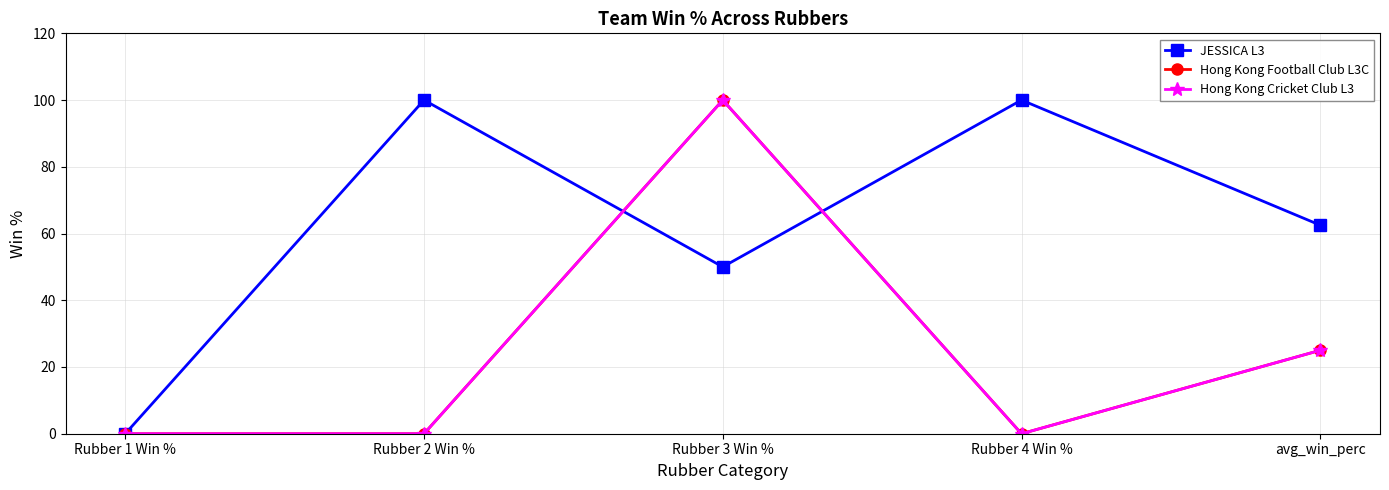

Does the chart have visible grid lines?

Yes